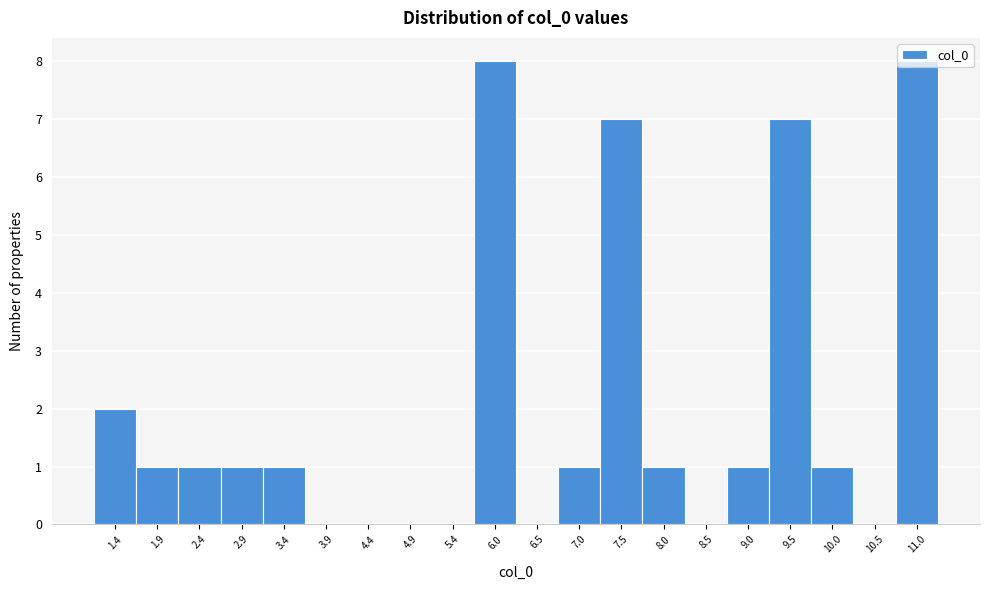

At which label is the value closest to 4?

1.4